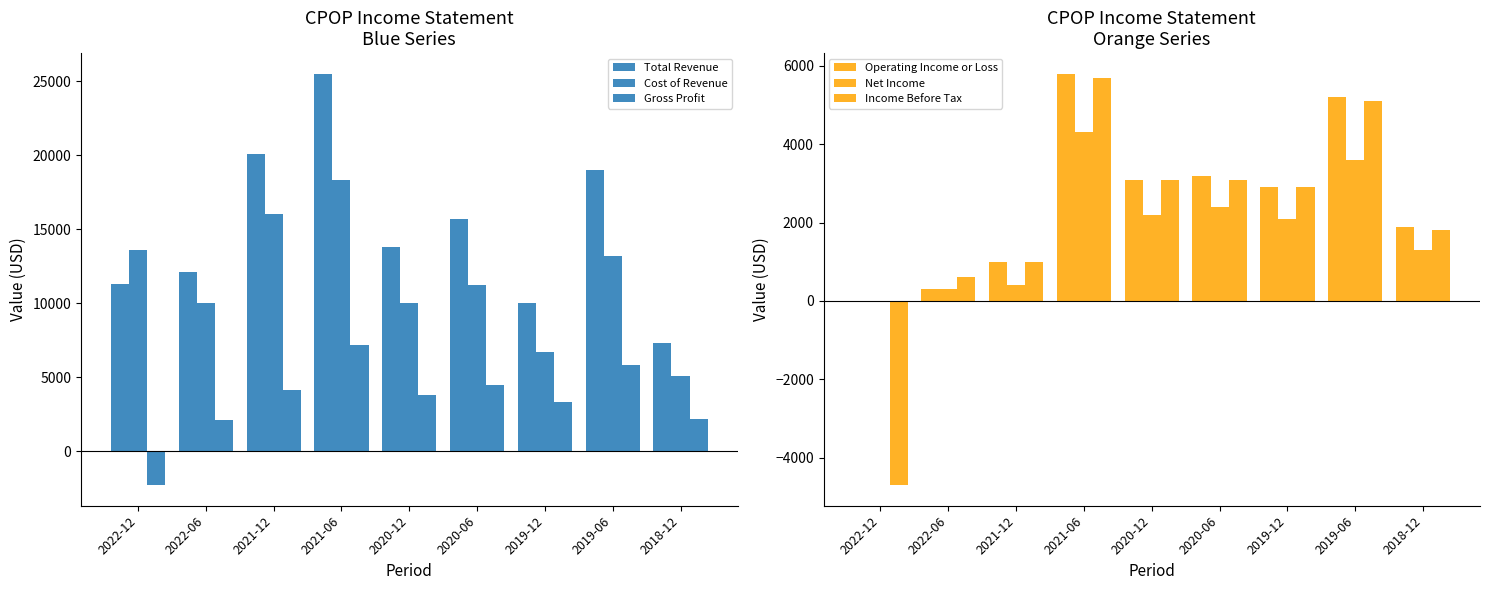

How many bars are there in each group?

6